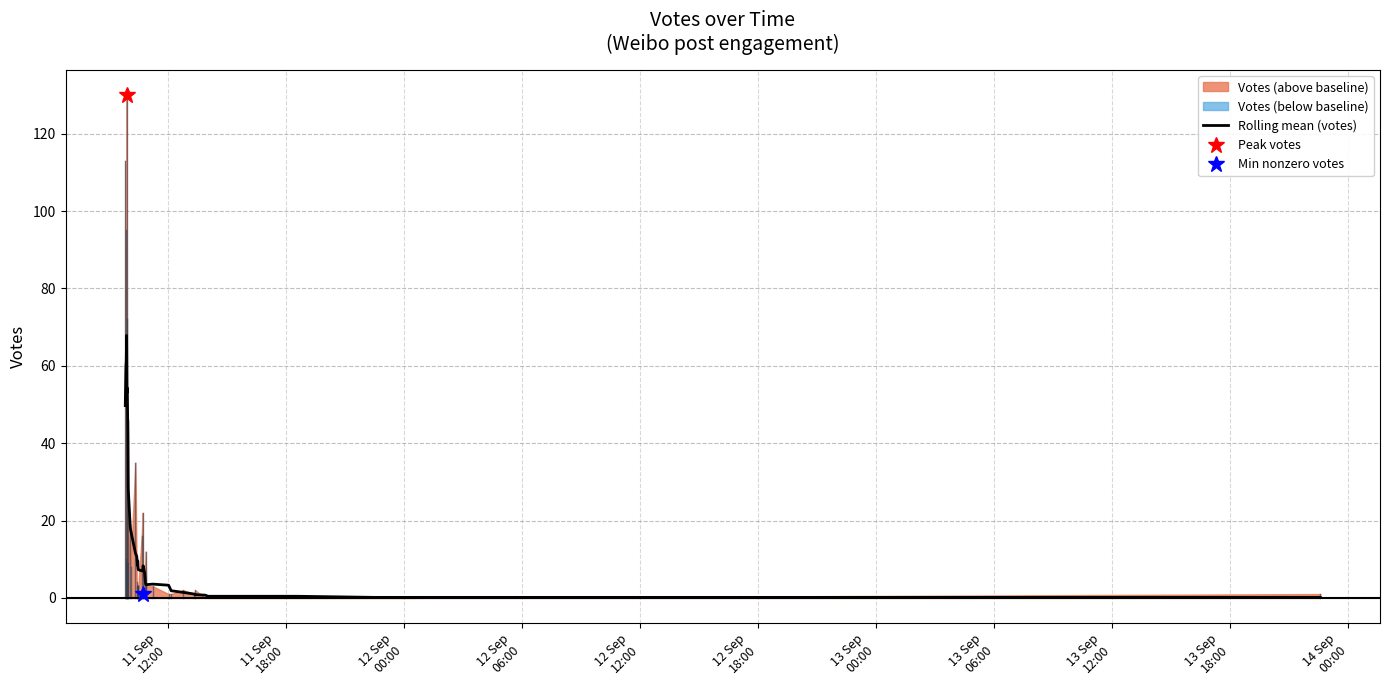

What is the highest value of the Rolling mean (votes) series?

67.9